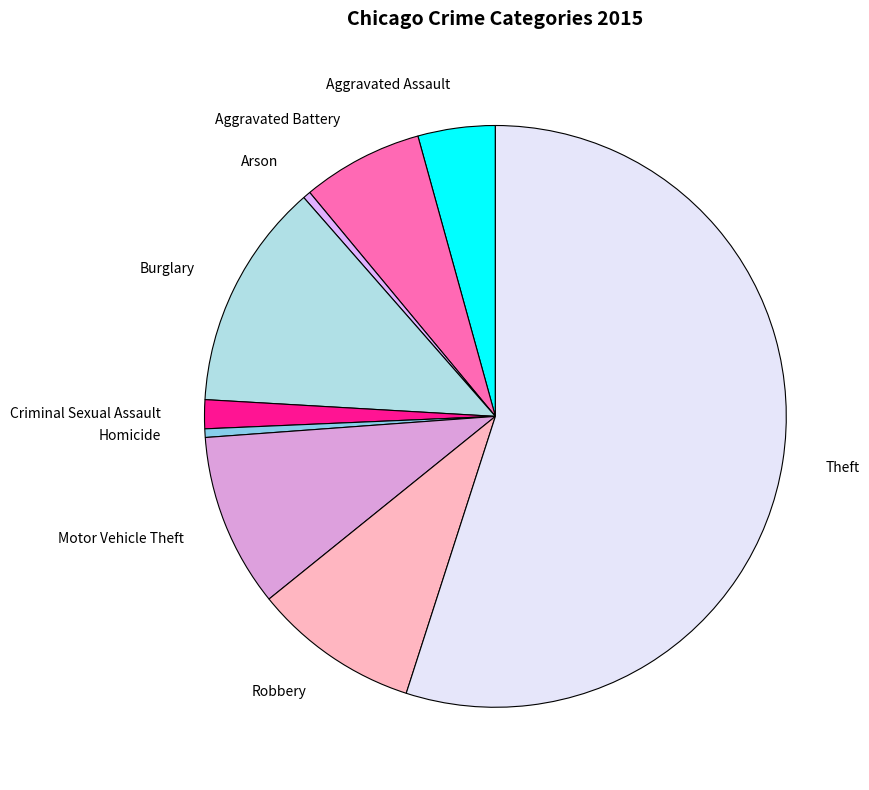

What is the largest slice in the pie chart?

Theft